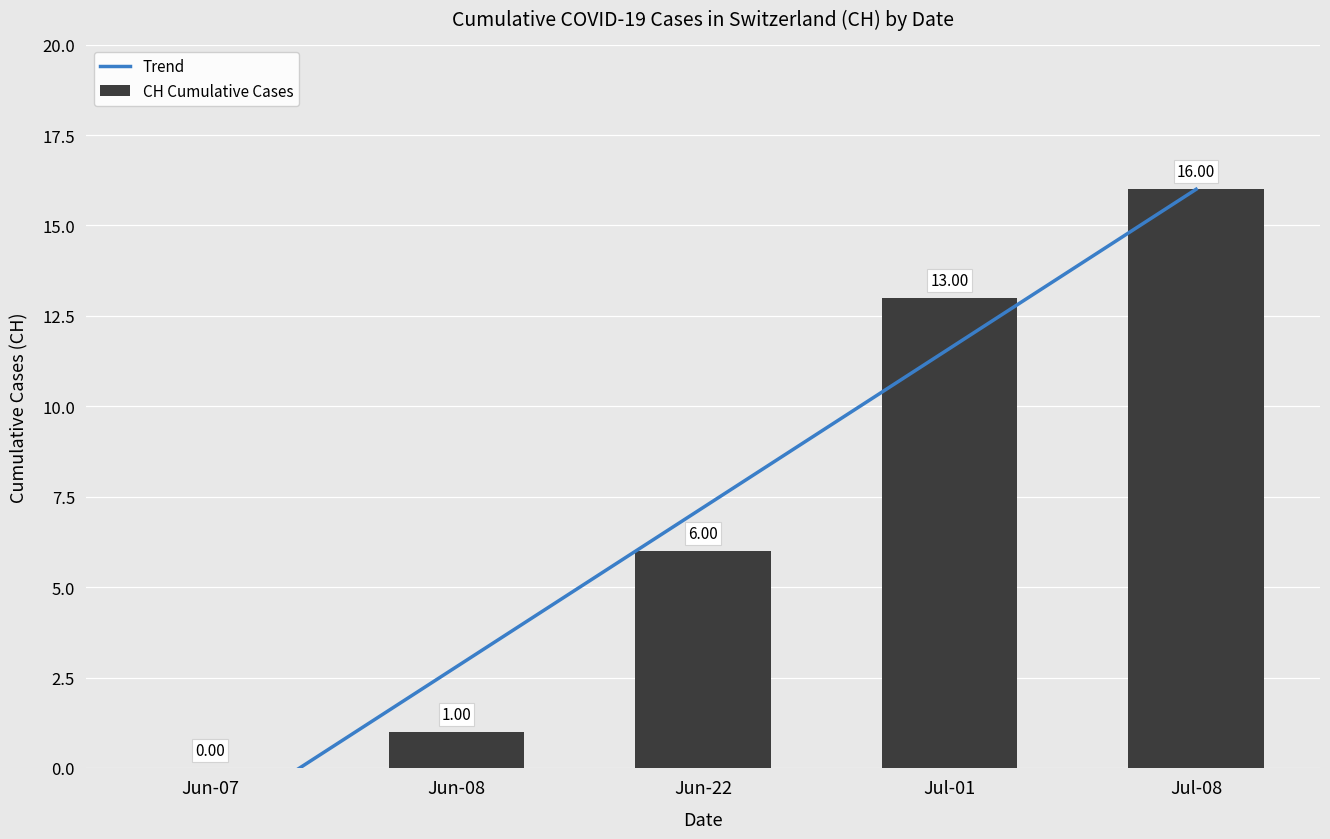

What is the spread (max minus min) of values at 2020-06-12?

3